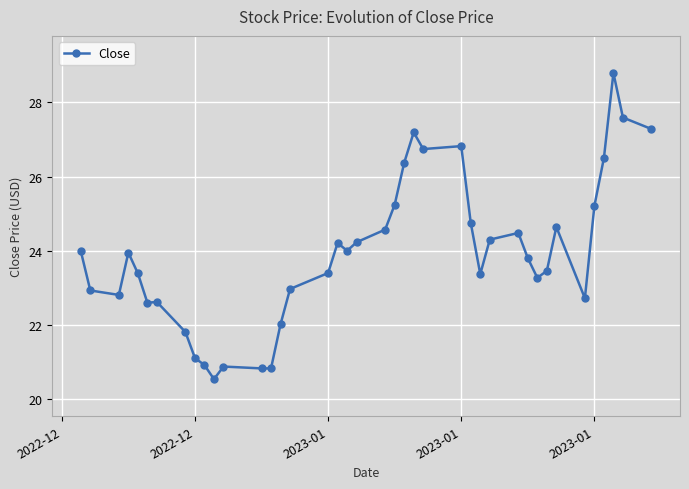

How many data points does each series have?

40